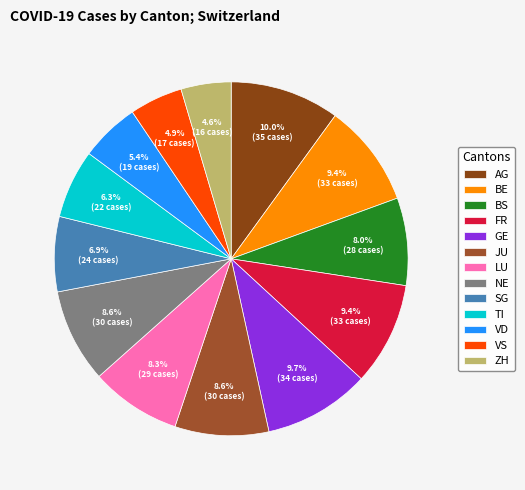

To the nearest percent, what percentage of the pie is LU?

8%